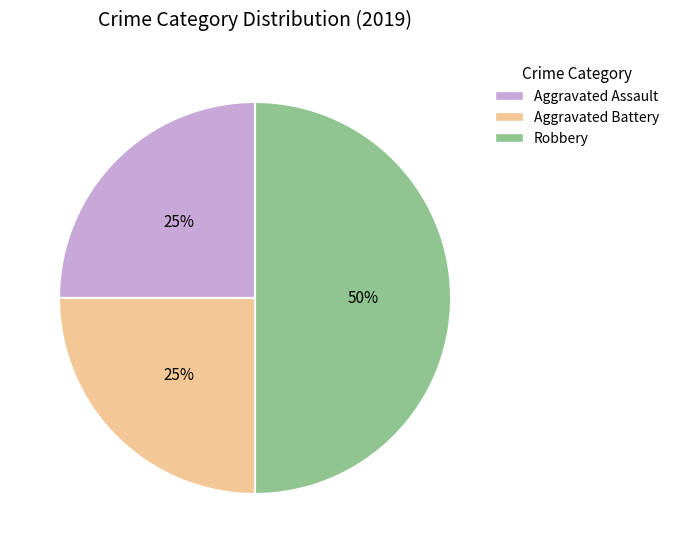

Which has a higher value, Robbery or Aggravated Assault?

Robbery